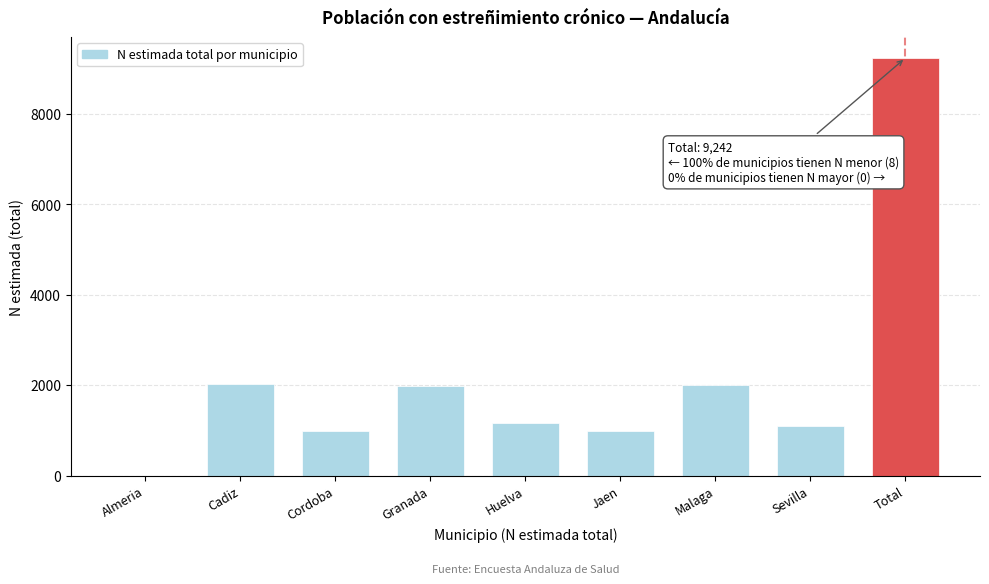

The chart shows a value of 0 at Almeria. True or false?

True